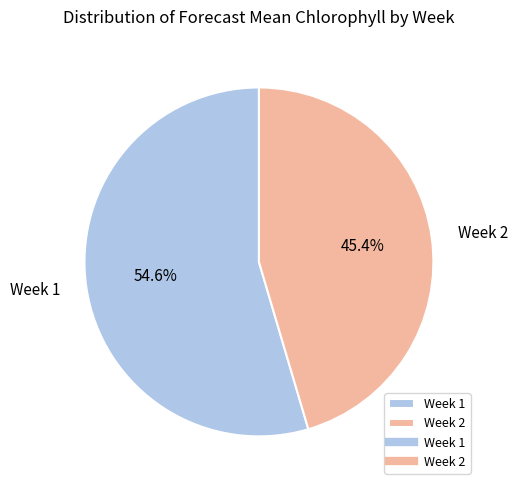

Which category has the biggest portion of the pie?

Week 1